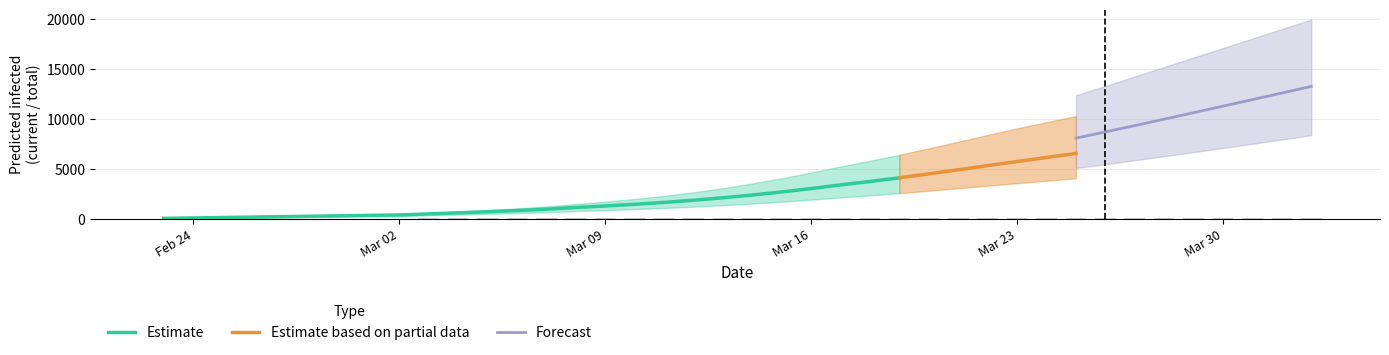

What is the minimum value shown in the chart?

30